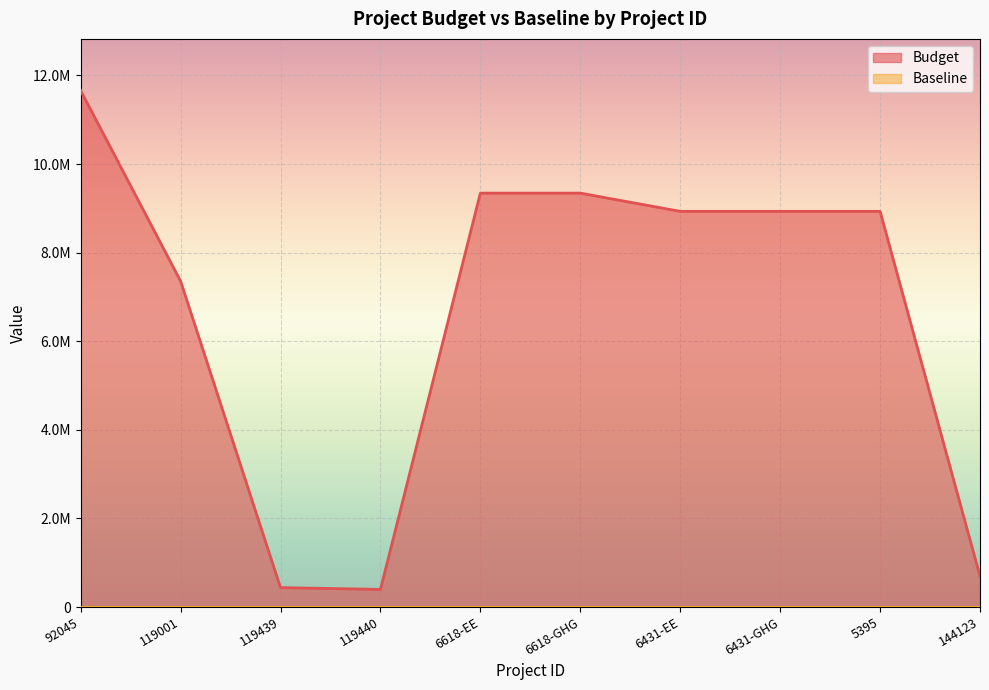

Reading left to right, transcribe all the data shown in this chart.

92045=11659101	119001=7358188	119439=439401	119440=399069	6618-EE=9343379	6618-GHG=9343379	6431-EE=8932420	6431-GHG=8932420	5395=8932420	144123=697979